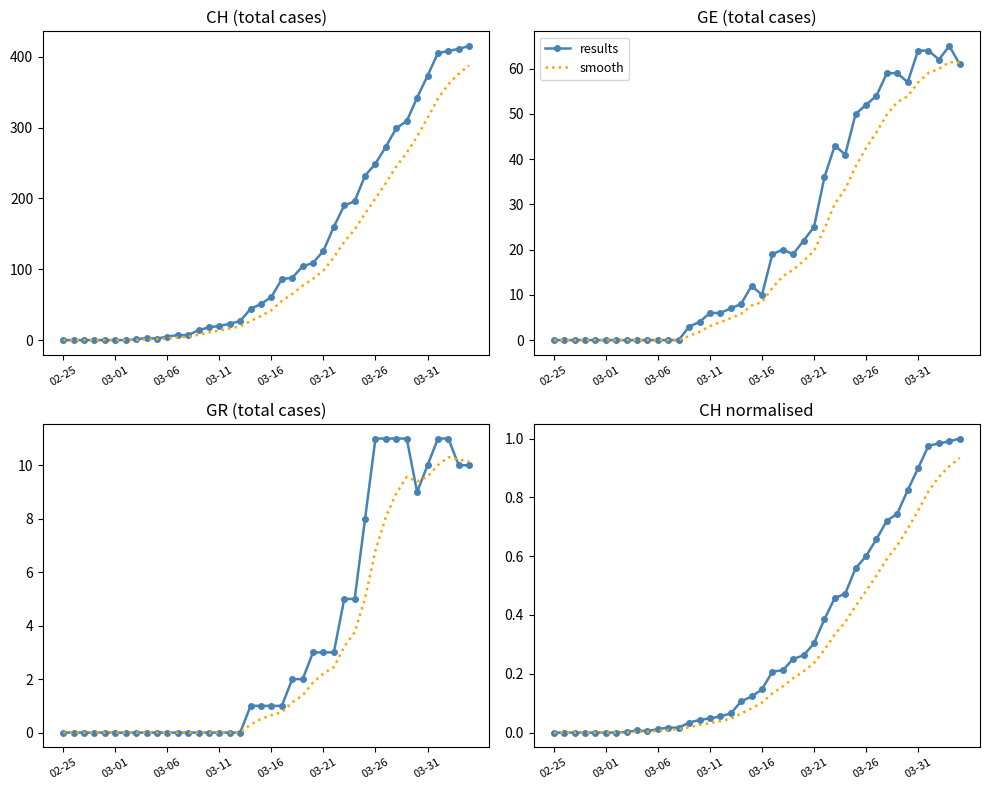

At how many categories does at least one series exceed 10?

6